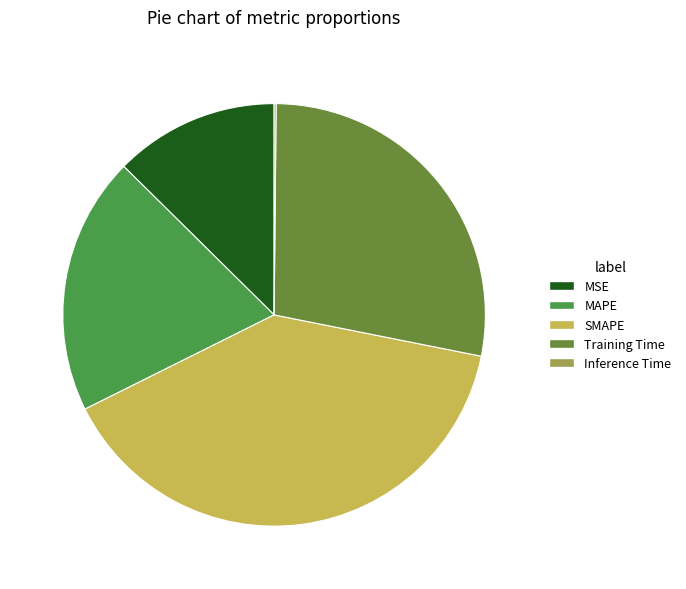

Does any single category account for the majority?

No